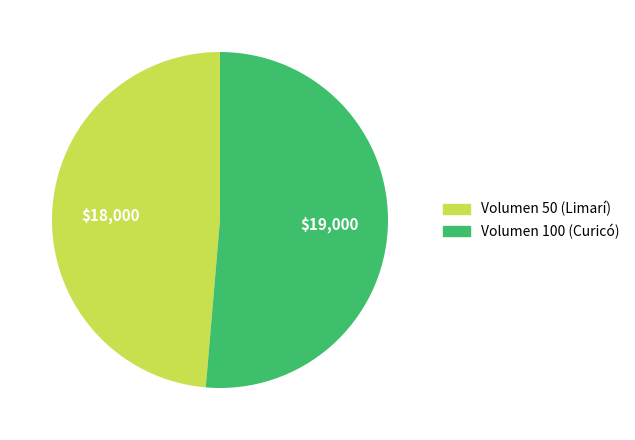

Which slice is the smallest?

Volumen 50 (Limarí)